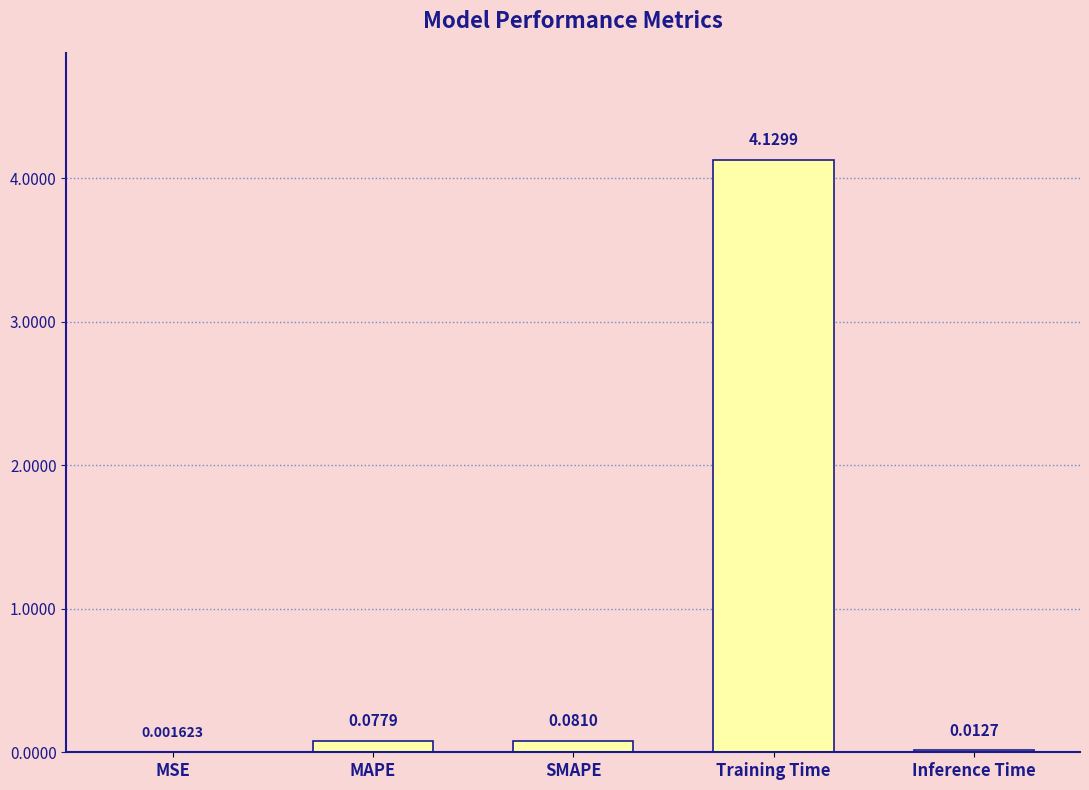

What is the sum of all values?

4.3